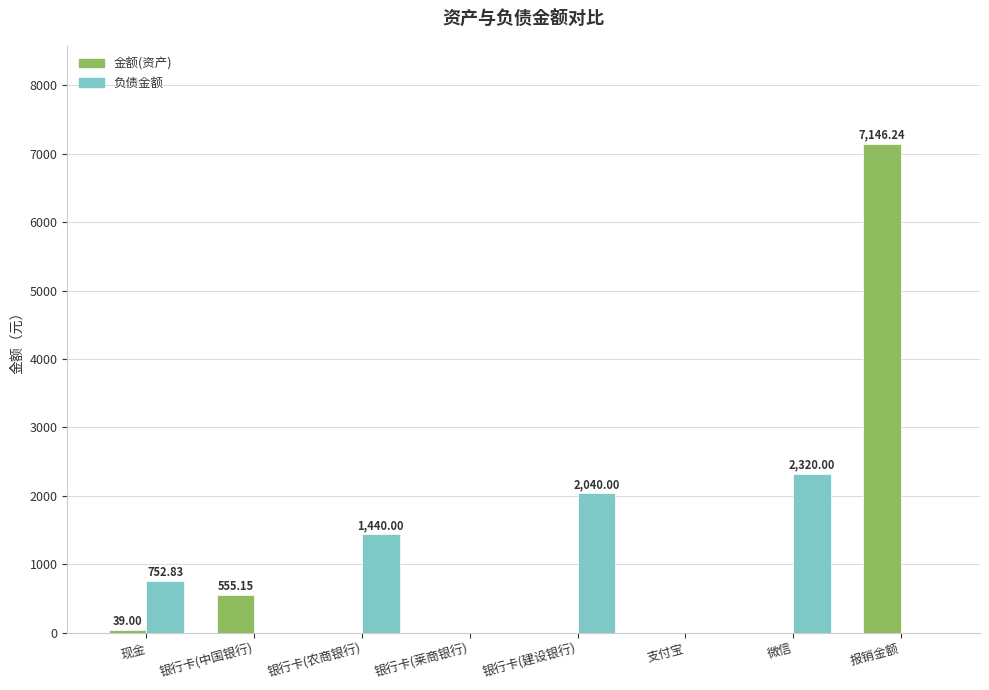

Is the value of 负债金额 at 银行卡(农商银行) greater than the value of 金额(资产) at 银行卡(莱商银行)?

Yes